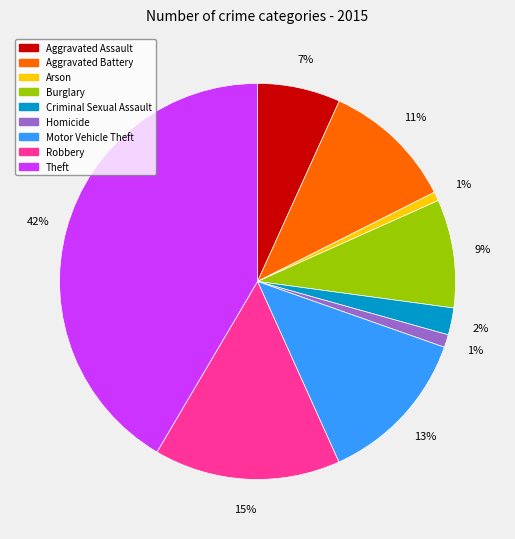

Is it true that Theft is 48% of the pie?

False